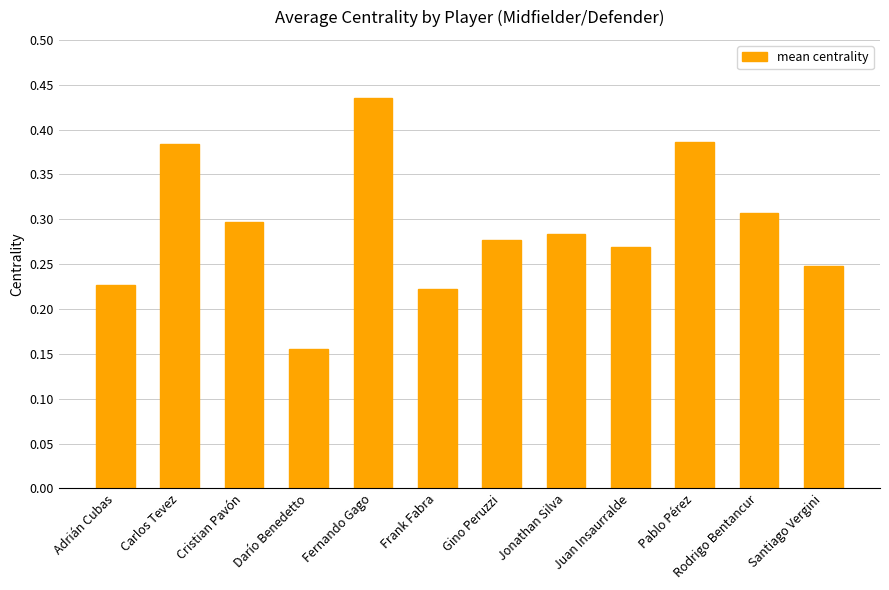

What is the label of the 10th bar from the right?

Cristian Pavón